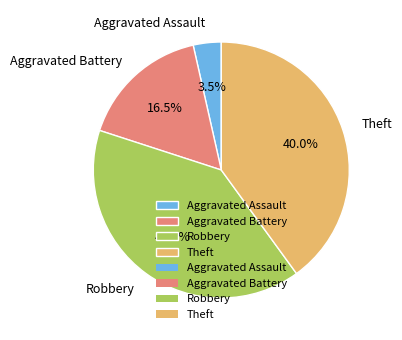

Does Theft represent more than half of the total?

No